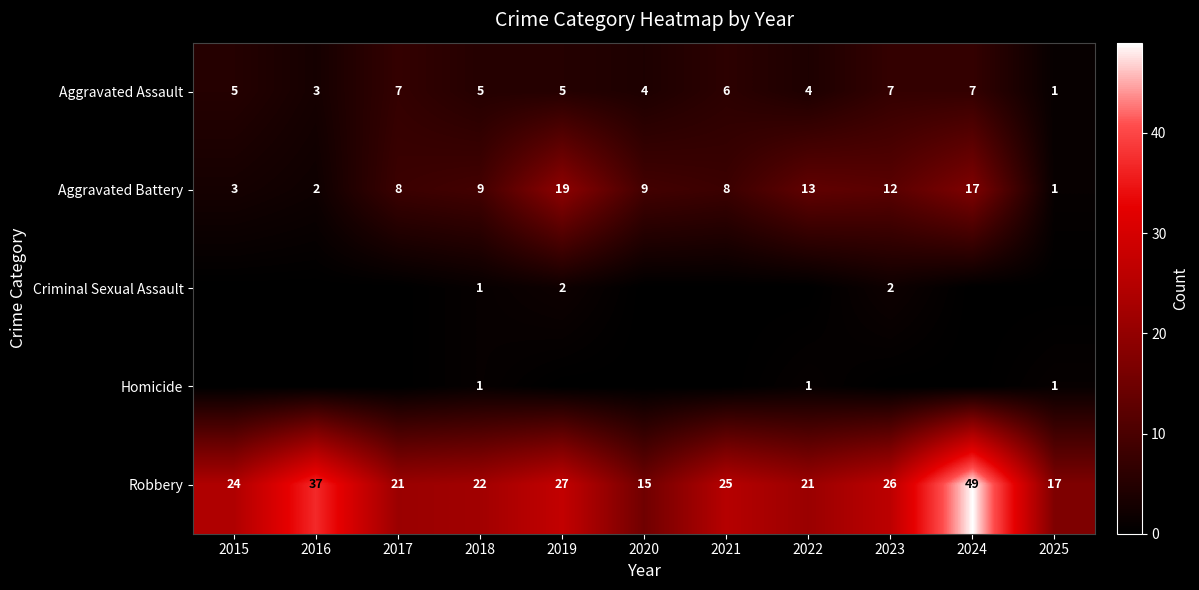

What is the difference between the Aggravated Battery values at 2021 and 2016?

6